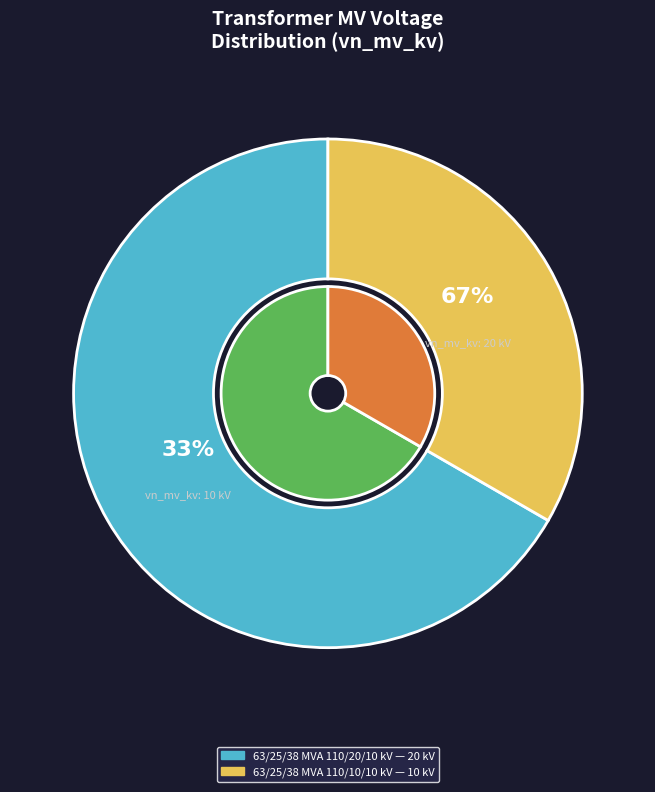

To the nearest percent, what is the difference between the 63/25/38 MVA 110/20/10 kV and 63/25/38 MVA 110/10/10 kV slice percentages?

33%